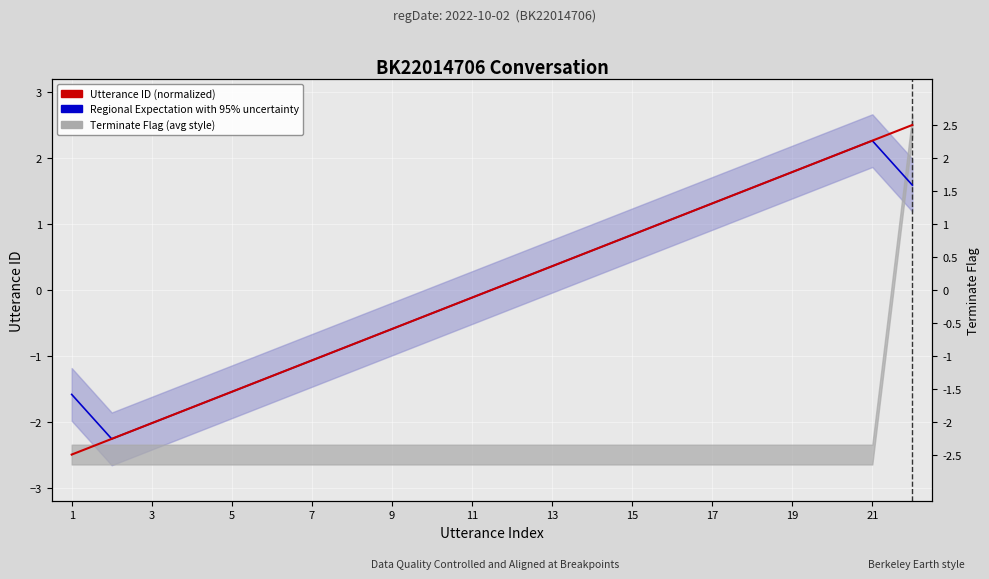

Is the value of Utterance ID (normalized) at 15 greater than the value of Regional Expectation with 95% uncertainty at 1?

Yes